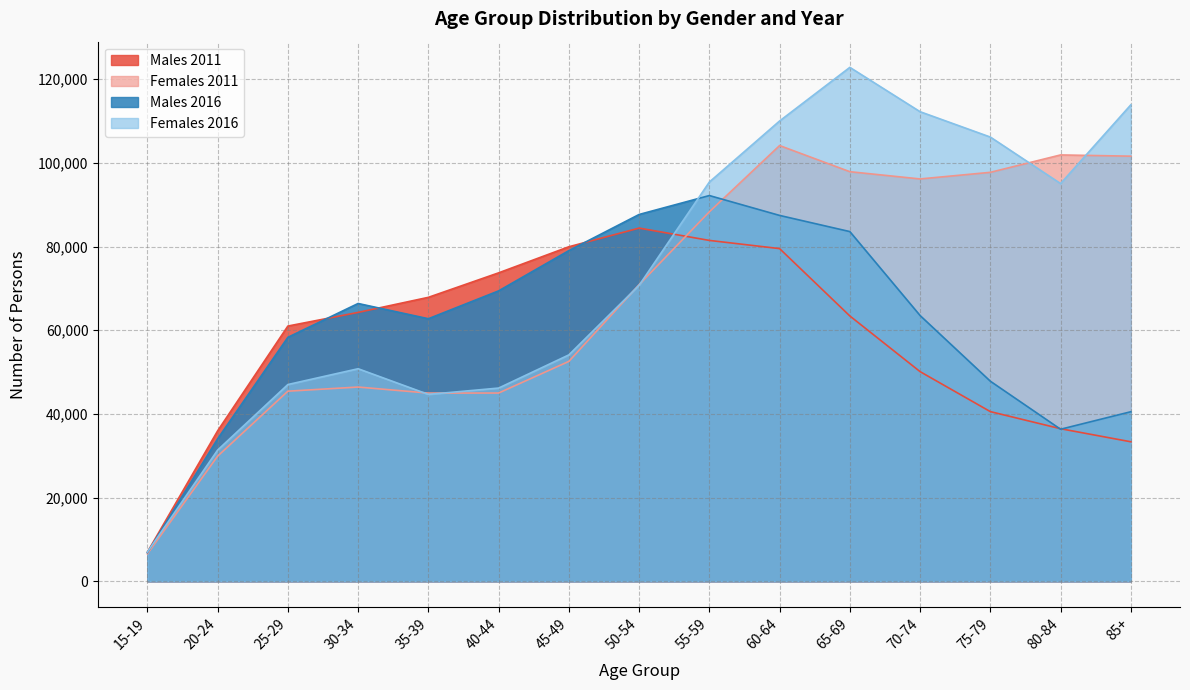

Between 75-79 and 50-54, which is larger?

50-54